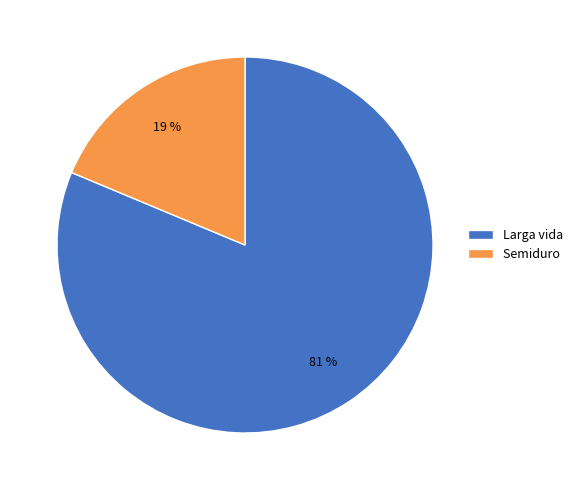

Which has a higher value, Semiduro or Larga vida?

Larga vida